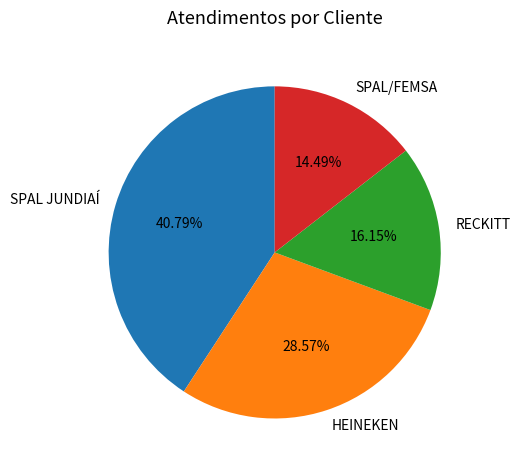

What percentage is the SPAL JUNDIAÍ slice, to the nearest percent?

41%